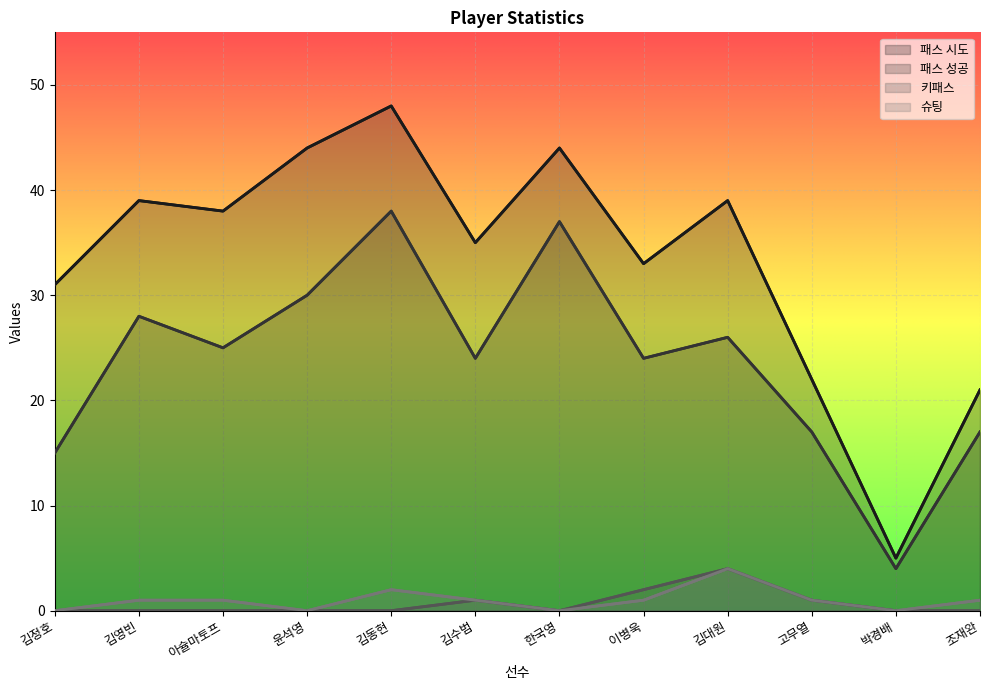

What is the sum of the 패스 시도 values at 김대원 and 김수범?

74